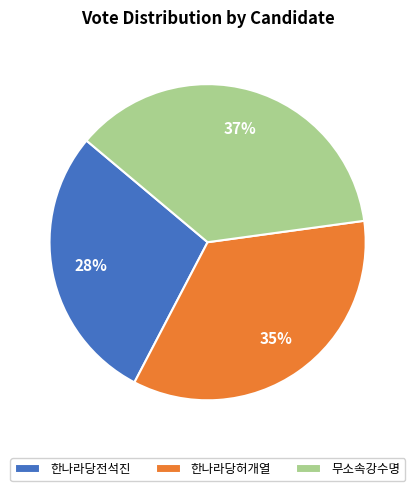

Is there a majority slice in this chart?

No